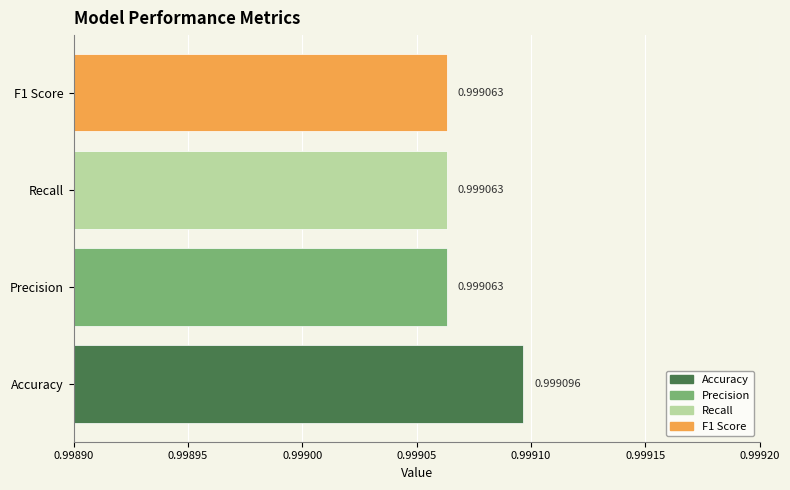

How many categories are shown in the chart?

4